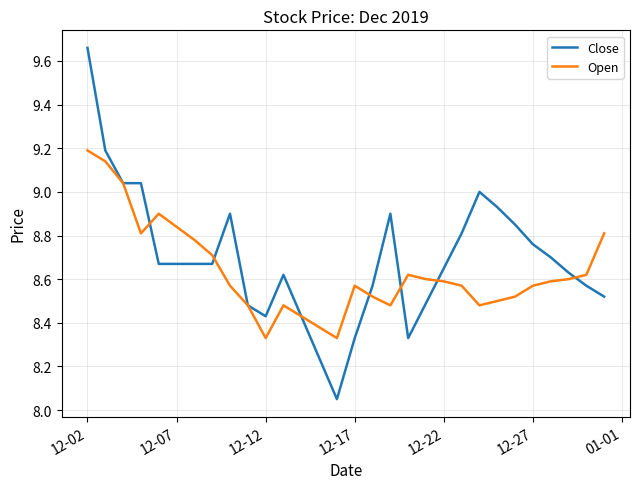

Rank the series by their maximum value, from lowest to highest.

Open, Close